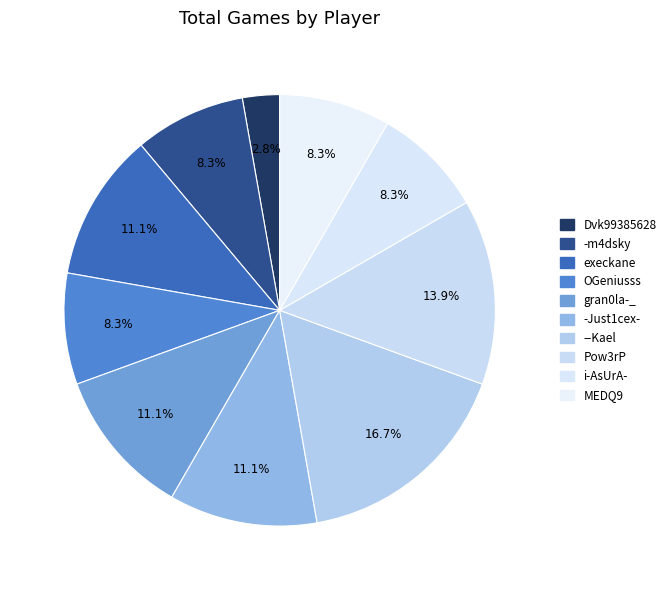

Between Pow3rP and MEDQ9, which is larger?

Pow3rP